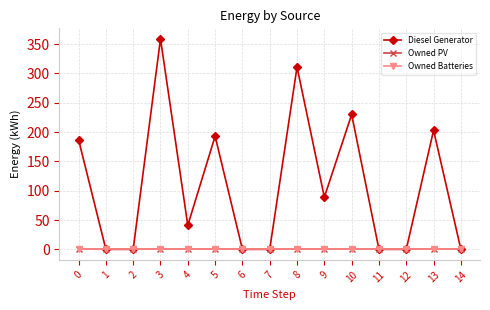

True or false: Diesel Generator and Owned Batteries intersect in this chart.

False